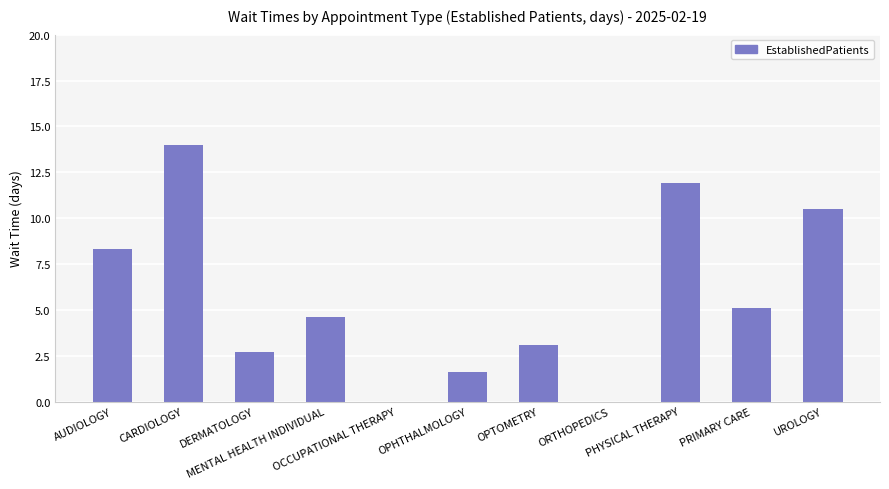

Between UROLOGY and CARDIOLOGY, which is larger?

CARDIOLOGY